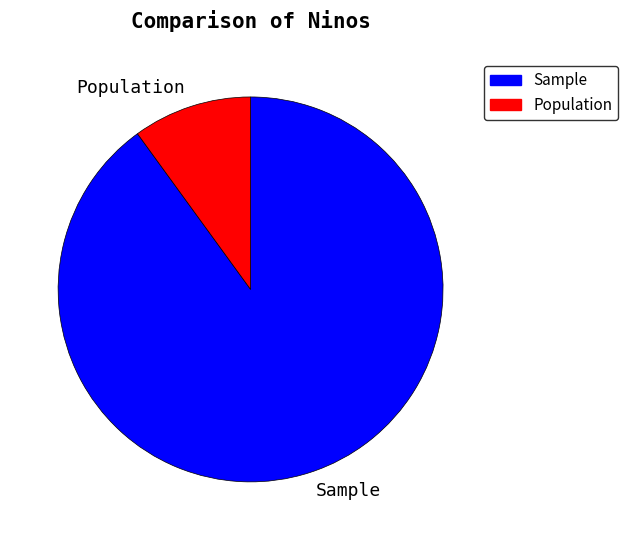

What is the ratio of the value at Sample to the value at Population?

9.0